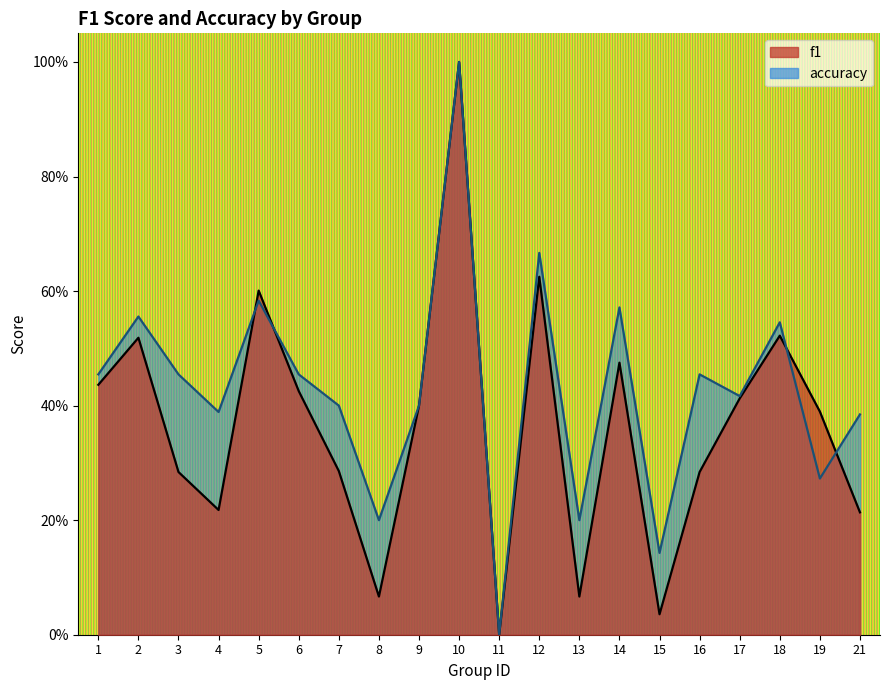

Reading left to right, what are all the values shown in this chart?

f1: 1=0.4	2=0.5	3=0.3	4=0.2	5=0.6	6=0.4	7=0.3	8=0.1	9=0.4	10=1.0	11=0.0	12=0.6	13=0.1	14=0.5	15=0.0	16=0.3	17=0.4	18=0.5	19=0.4	21=0.2
accuracy: 1=0.5	2=0.6	3=0.5	4=0.4	5=0.6	6=0.5	7=0.4	8=0.2	9=0.4	10=1.0	11=0.0	12=0.7	13=0.2	14=0.6	15=0.1	16=0.5	17=0.4	18=0.5	19=0.3	21=0.4